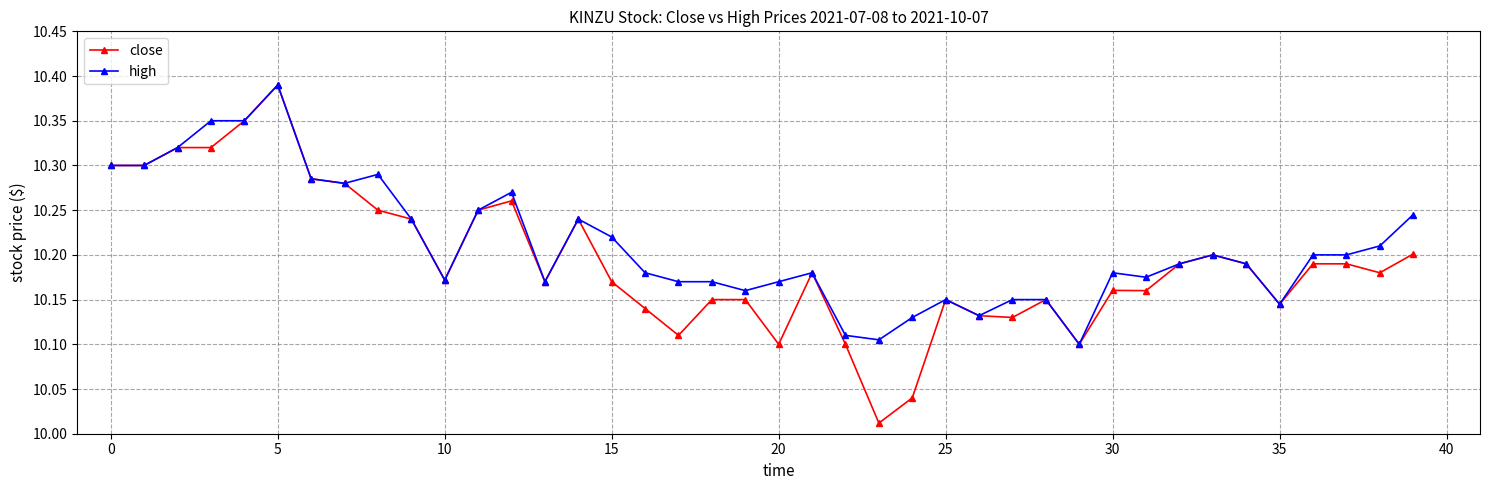

Which series has the largest range (max minus min)?

close